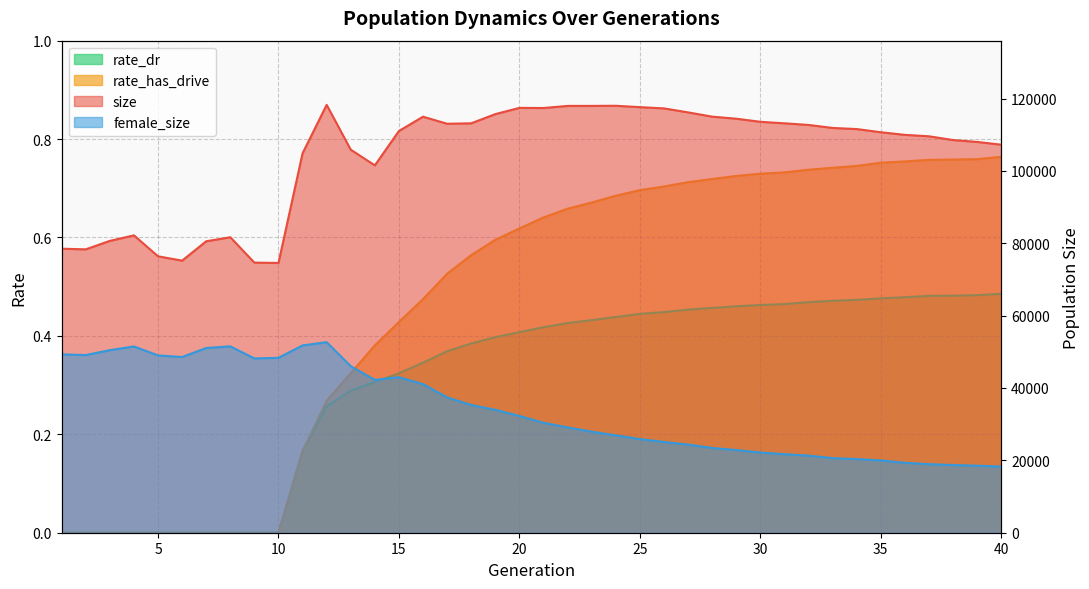

What is the average value of the female_size series?

34210.7